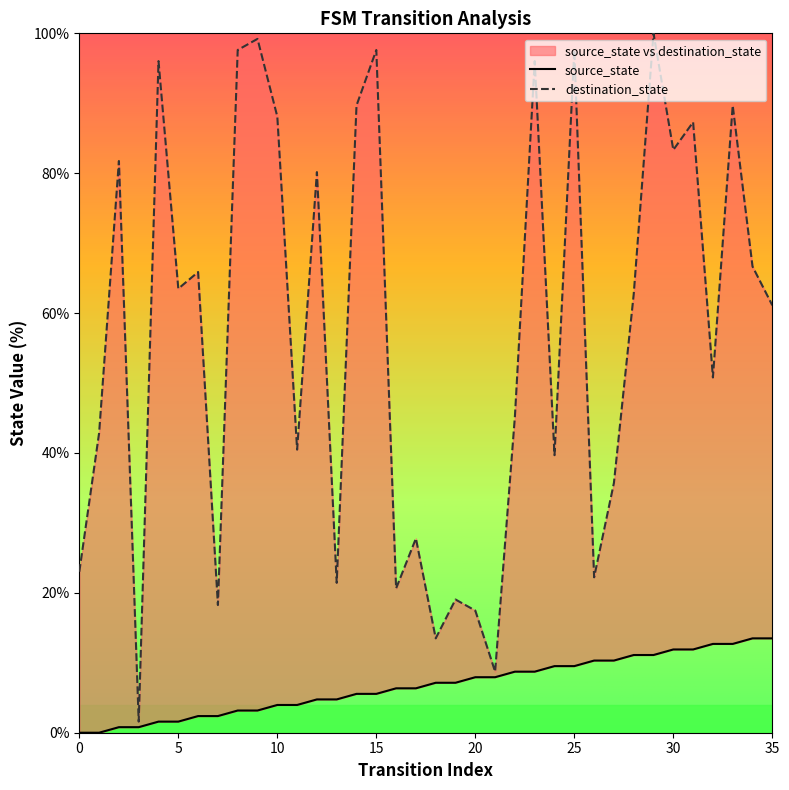

True or false: destination_state and source_state cross at least once.

False